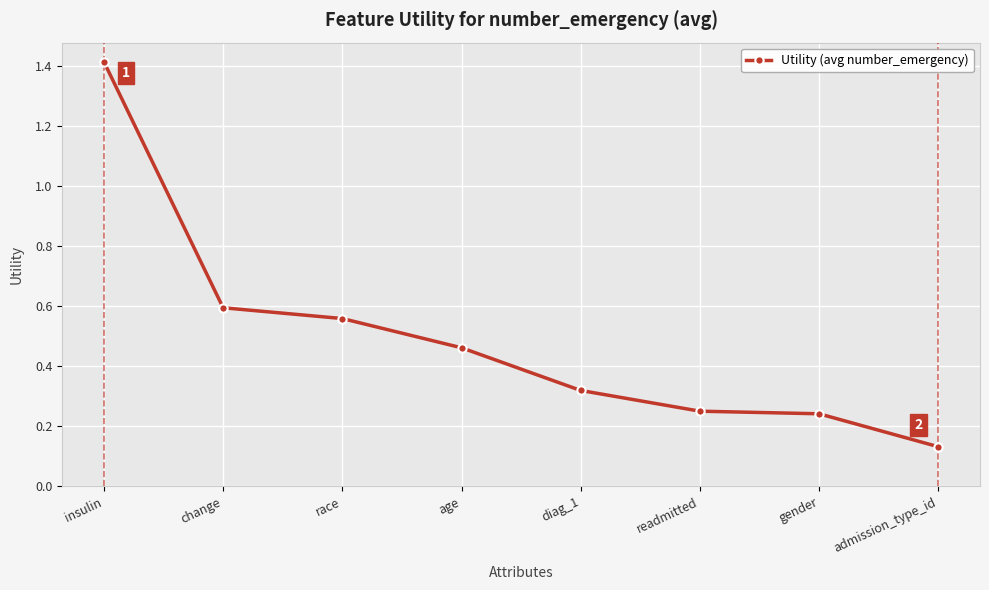

What is the change in value from insulin to change?

-0.8